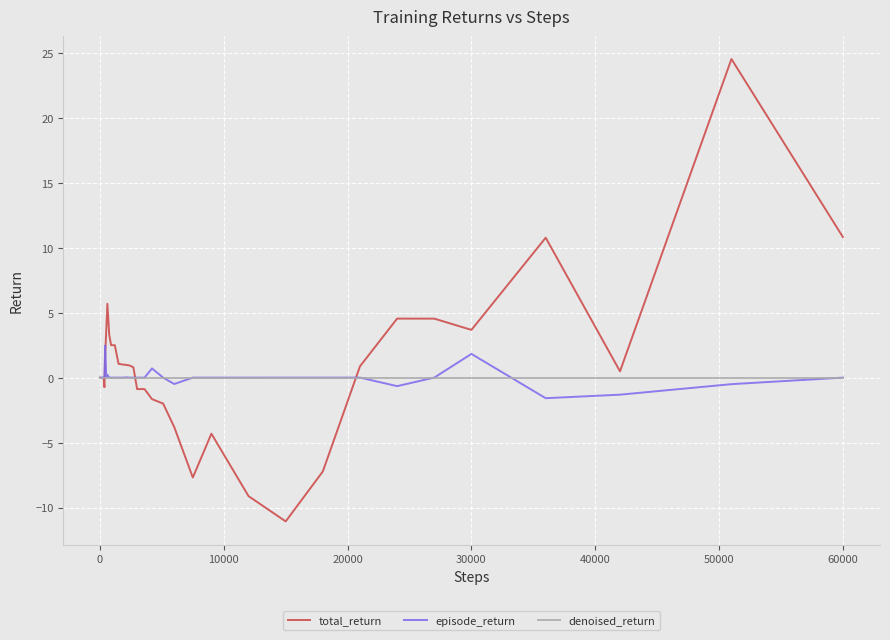

How many lines are shown in the chart?

3